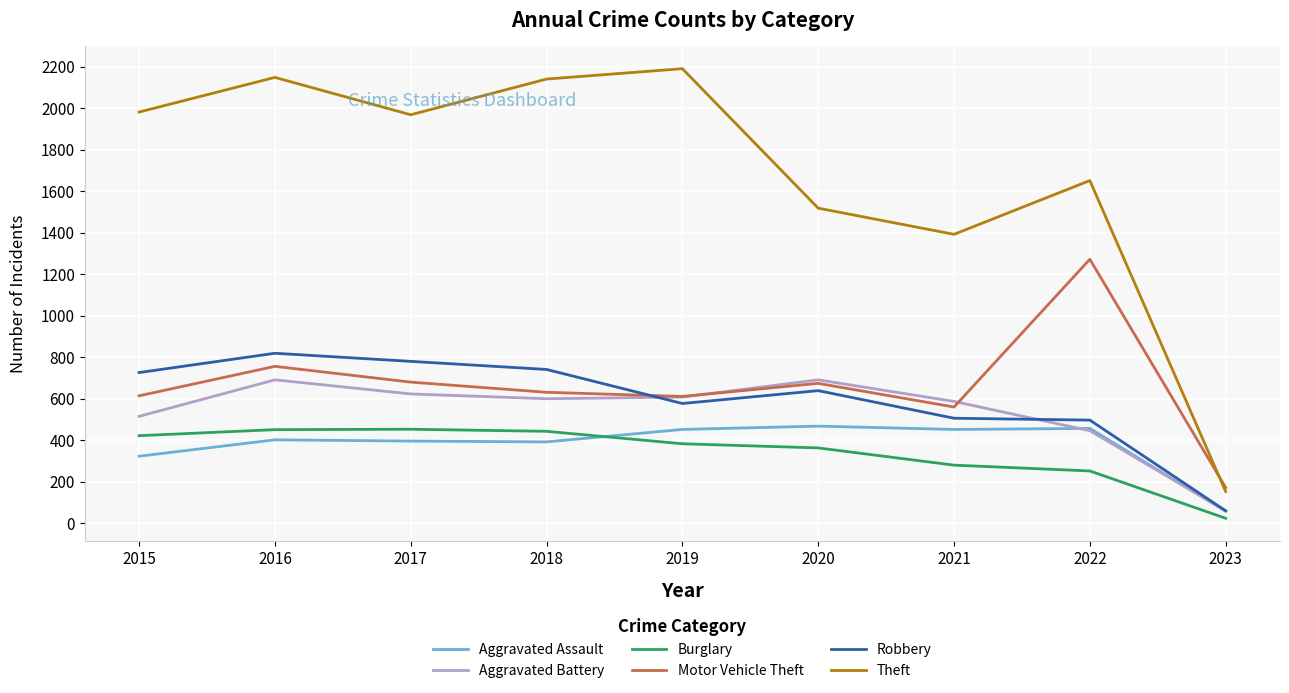

True or false: Robbery and Burglary cross at least once.

False